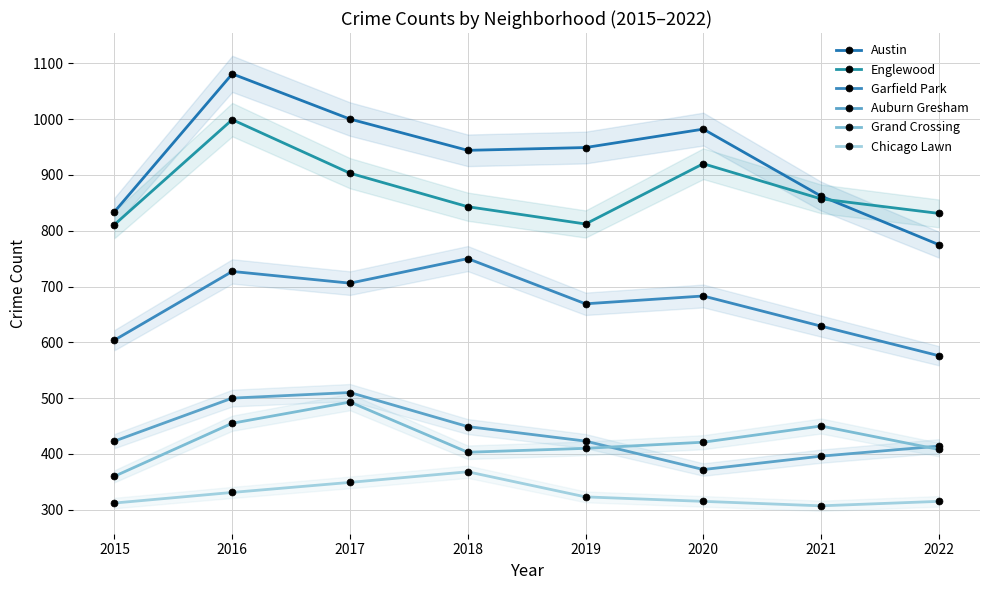

Rank the series by their maximum value, from highest to lowest.

Austin, Englewood, Garfield Park, Auburn Gresham, Grand Crossing, Chicago Lawn